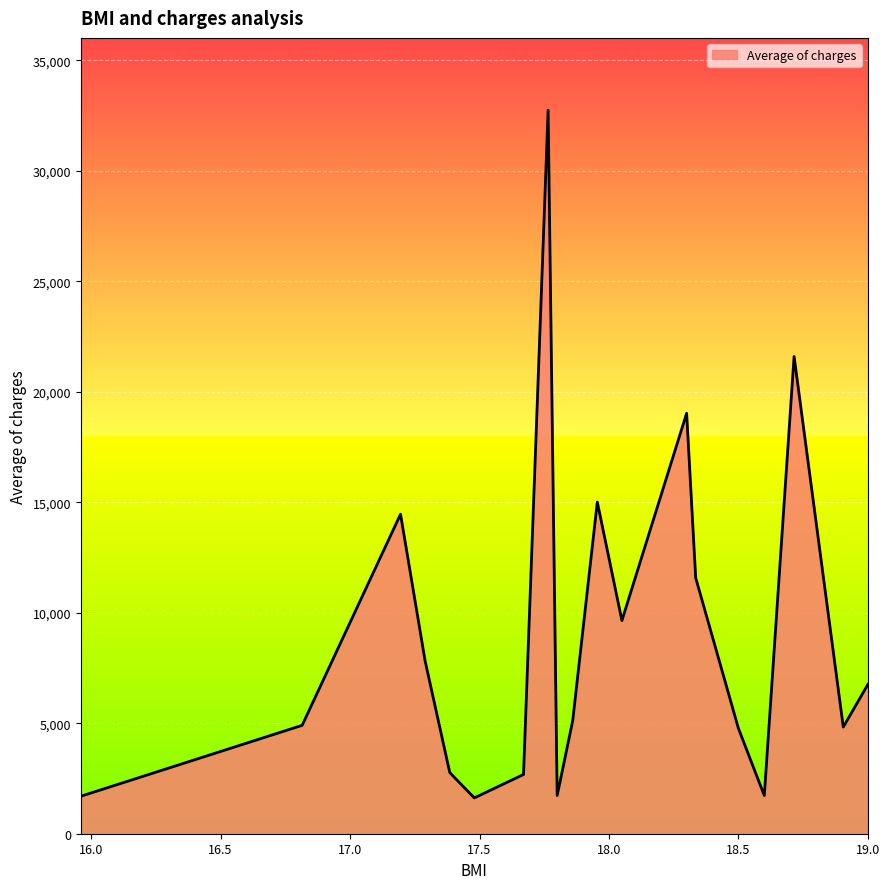

What is the maximum value shown in the chart?

32734.2